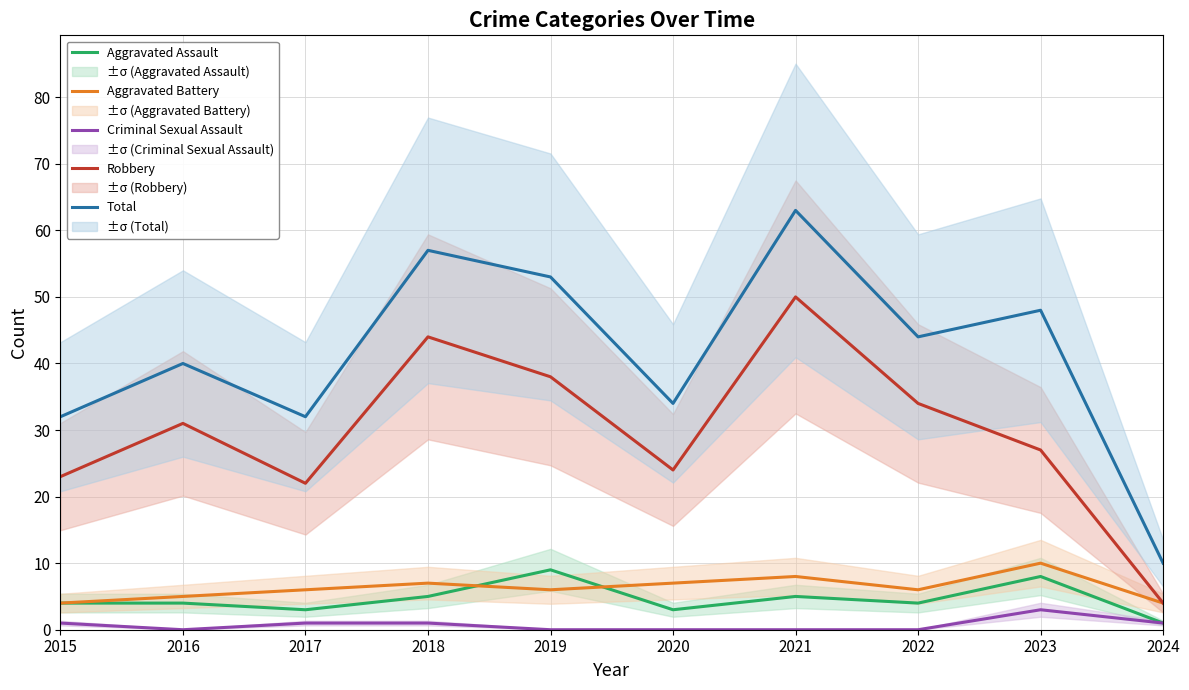

What are all the series names shown in the legend?

Aggravated Assault, Aggravated Battery, Criminal Sexual Assault, Robbery, Total